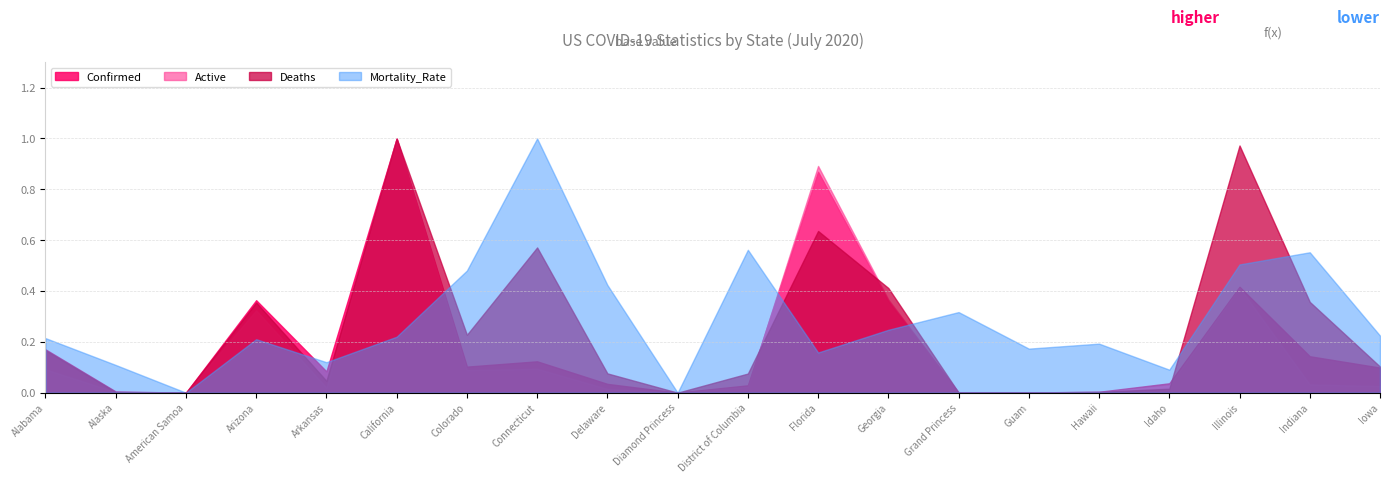

Which series changed the most between District of Columbia and Illinois?

Deaths